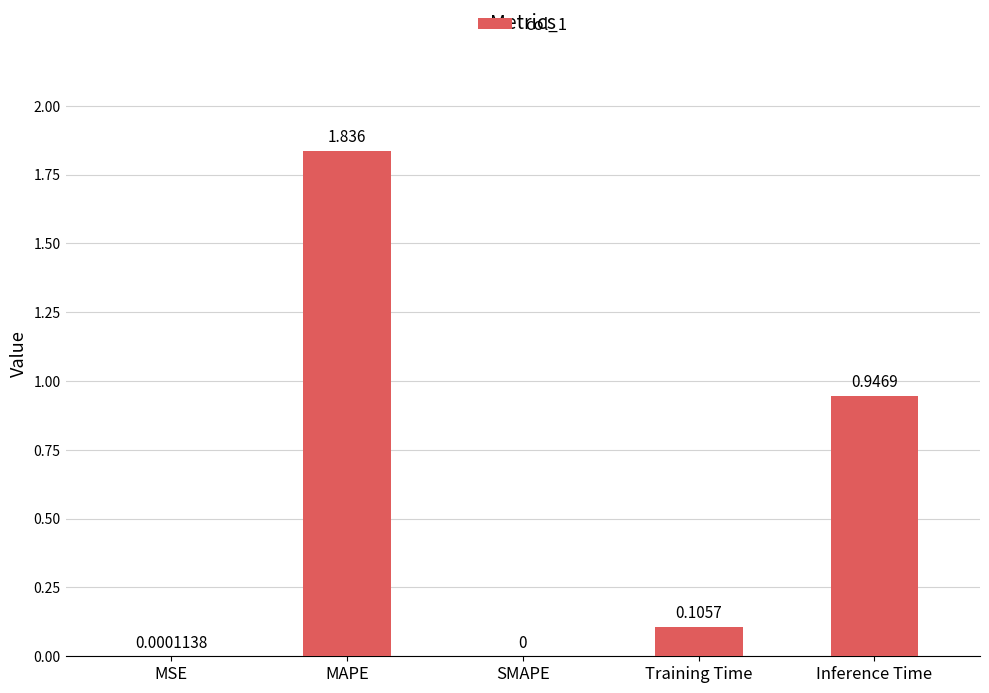

Where is the data nearest to the value 0?

SMAPE